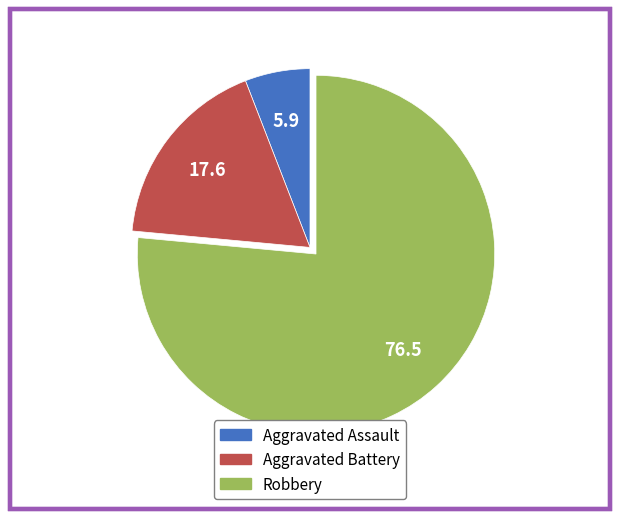

Rank the categories by value from lowest to highest.

Aggravated Assault, Aggravated Battery, Robbery